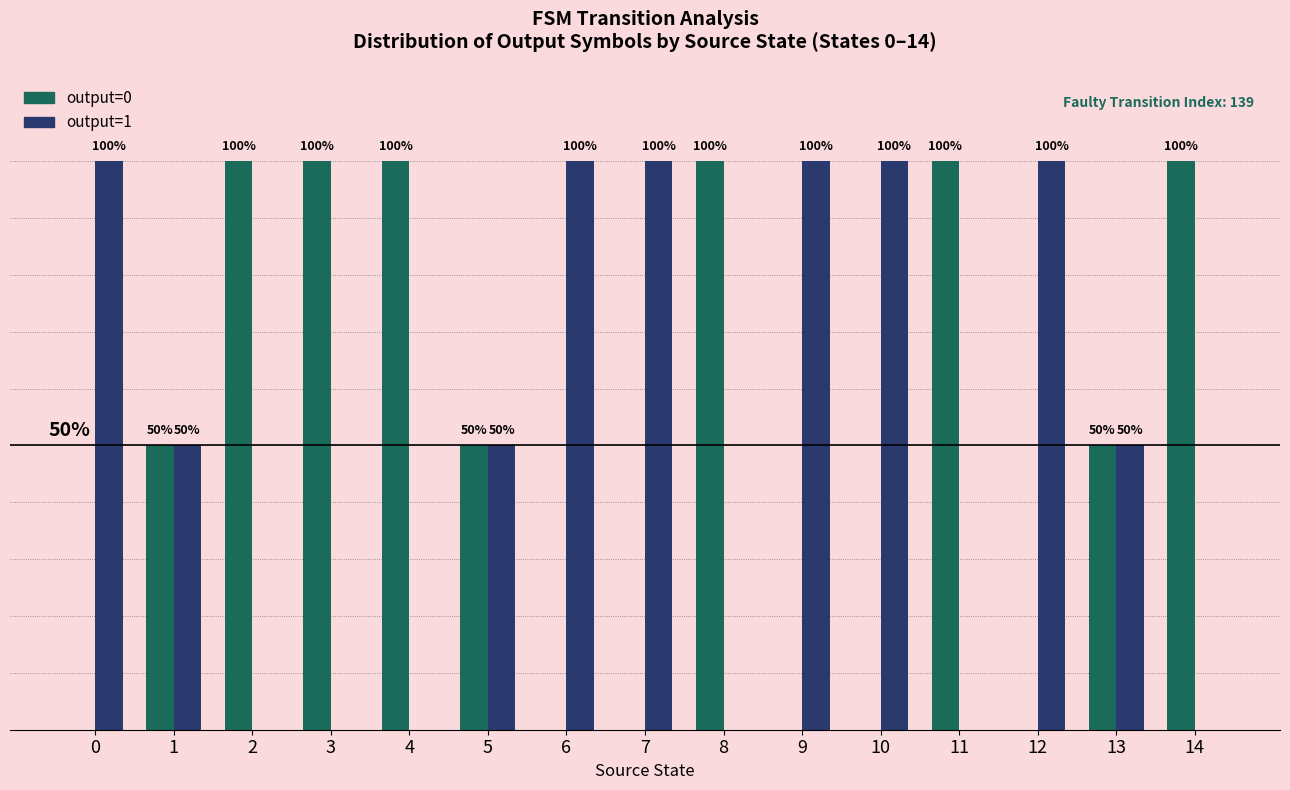

What are all the series names shown in the legend?

output=0, output=1